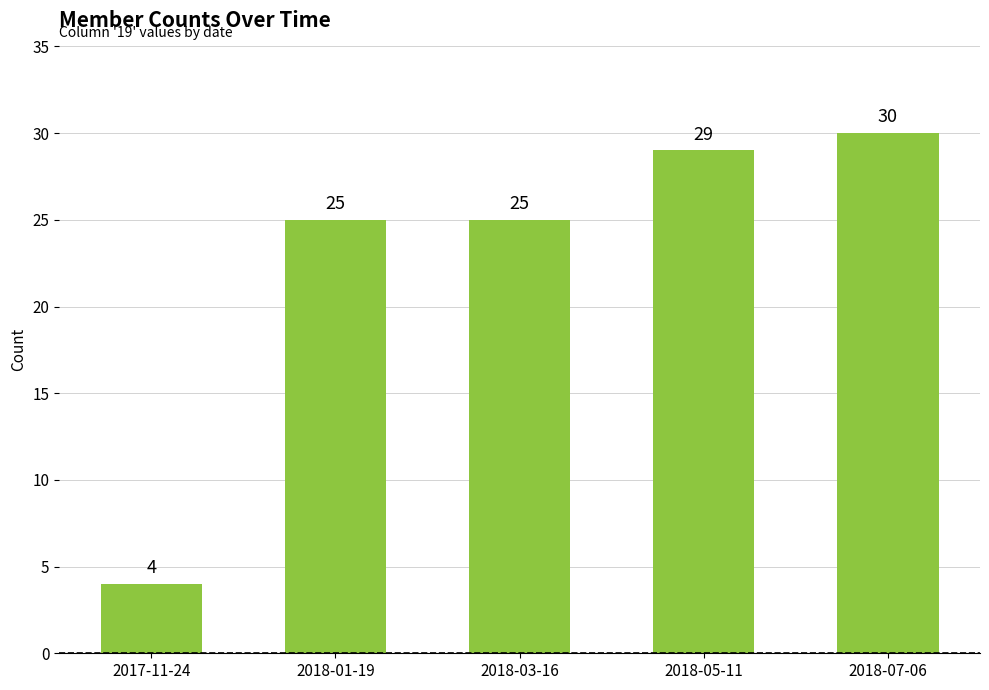

What is the value of the 5th bar from the left?

30